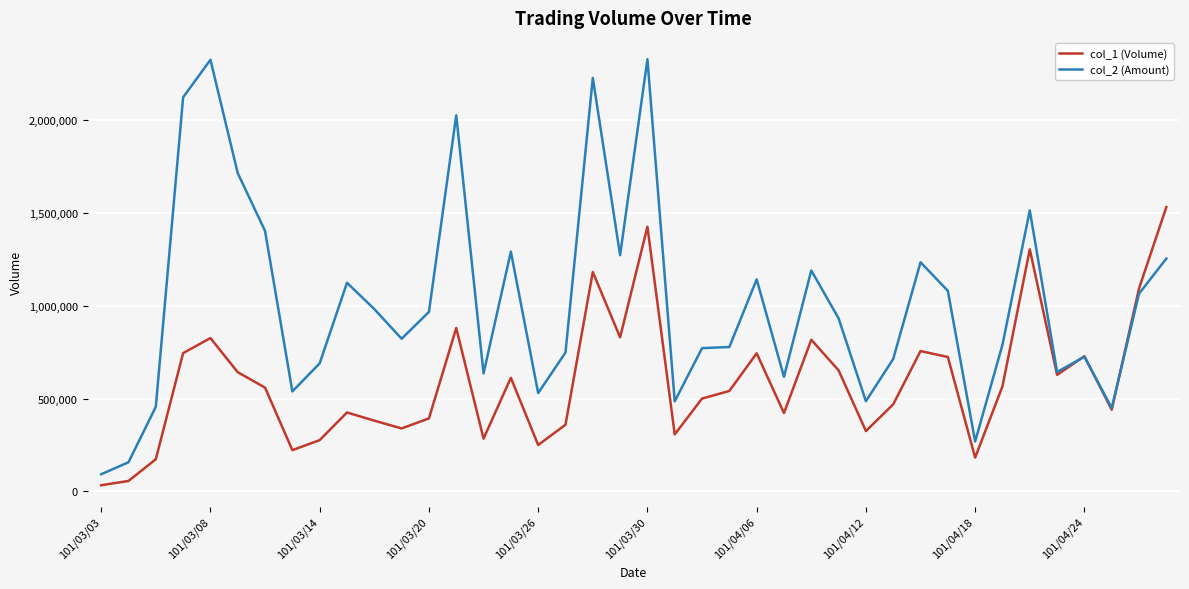

Which series has the largest total across all categories?

col_2 (Amount)